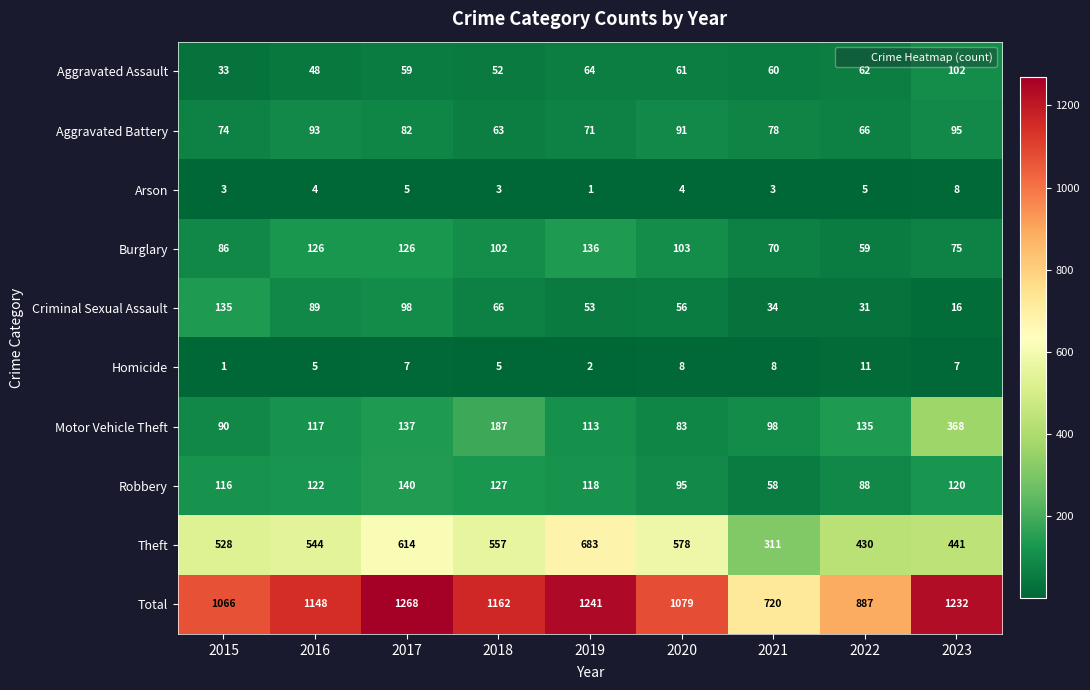

What is the difference between the Theft values at 2017 and 2020?

36